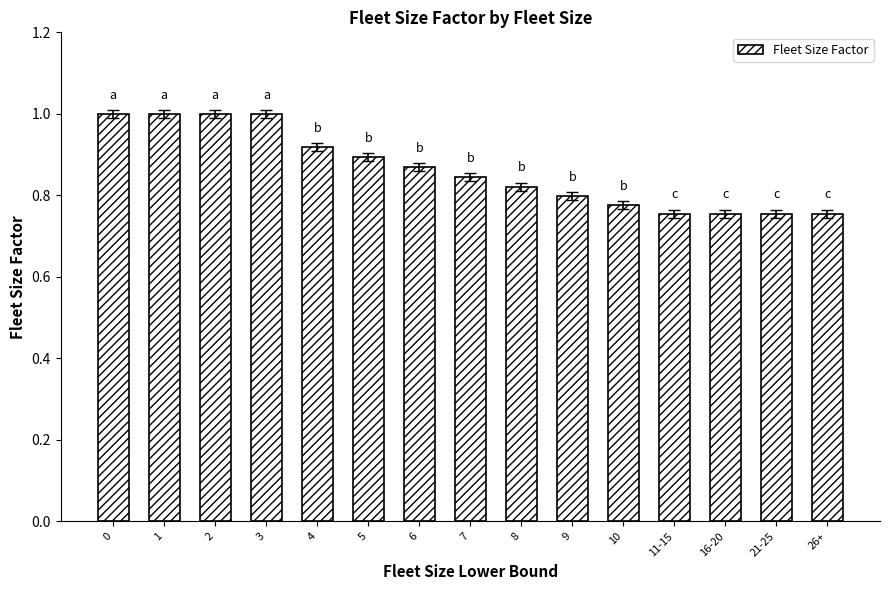

What position from the right is 4?

11